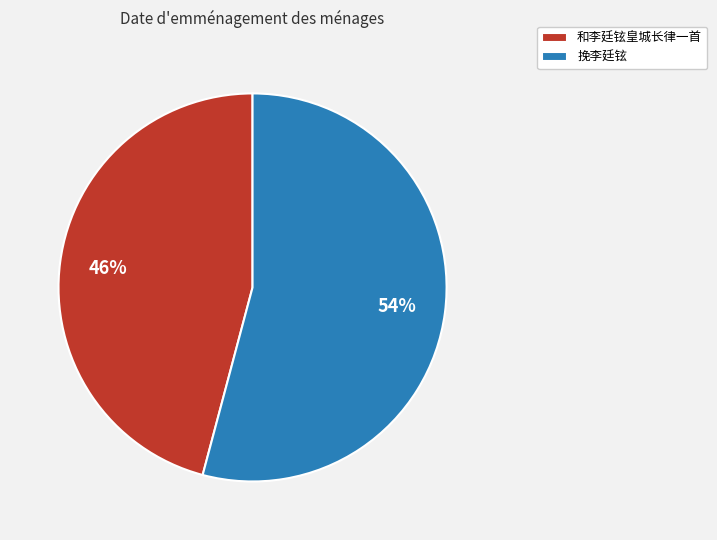

Is it true that 和李廷铉皇城长律一首 is 46% of the pie?

True